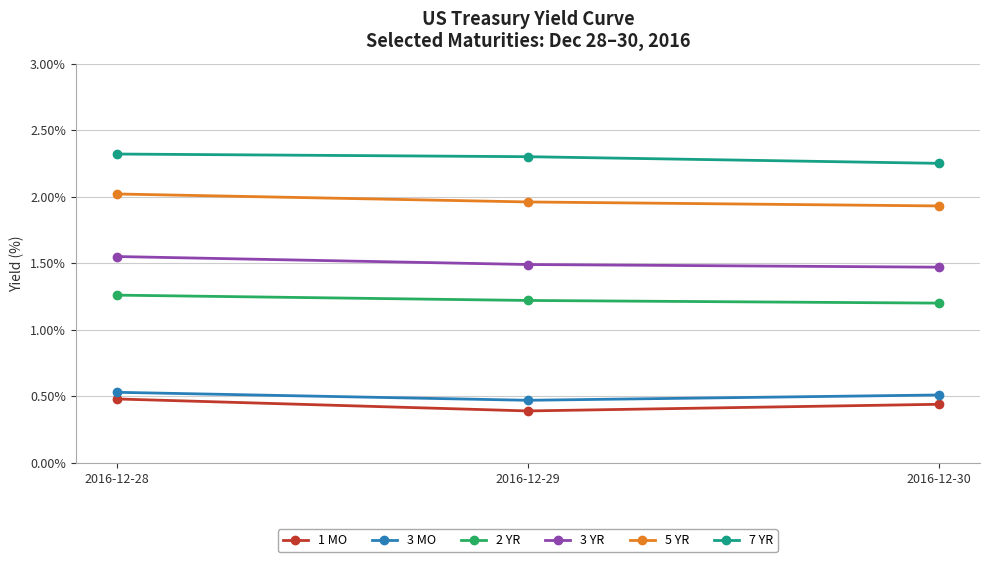

Count the 7 YR values in the range 2 to 3.

3